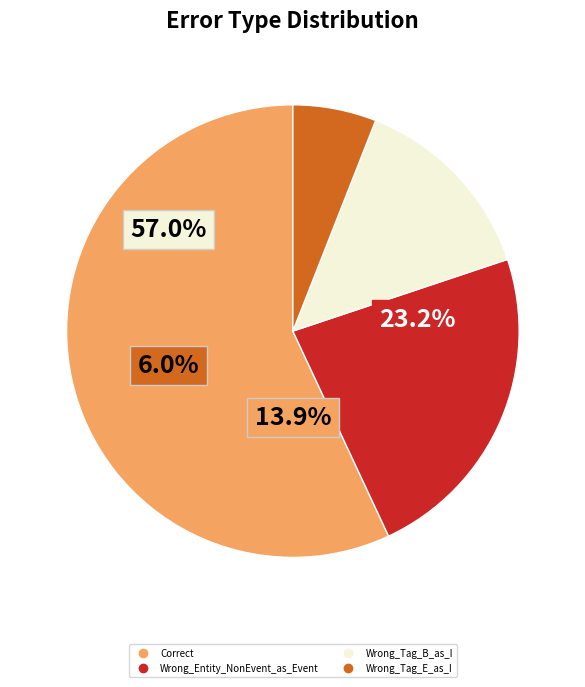

What percentage is the Wrong_Tag_B_as_I slice, to the nearest percent?

14%